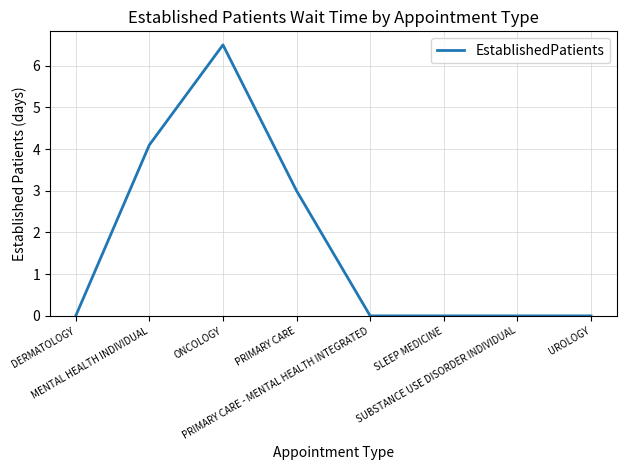

What is the difference between the second highest and second lowest values?

4.1